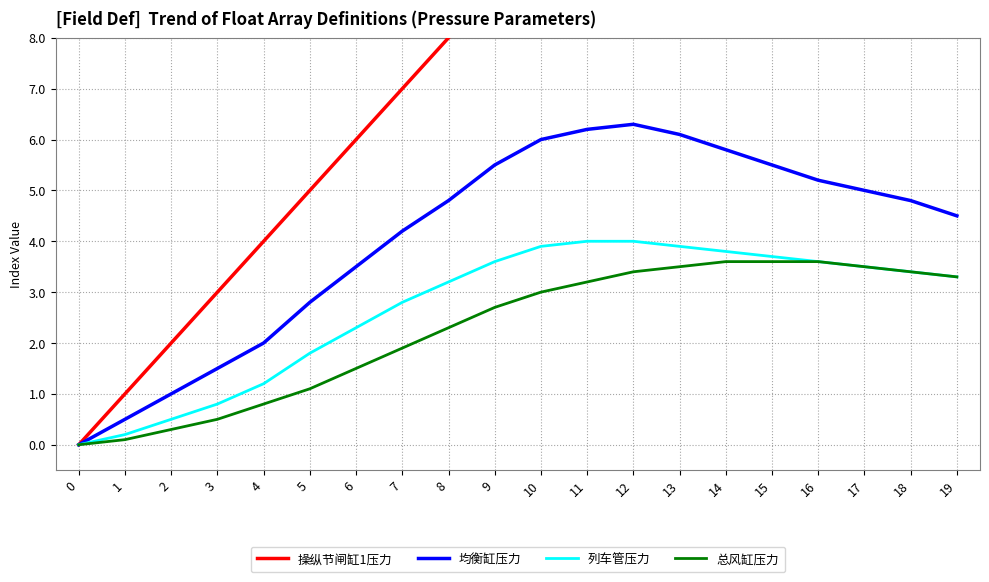

How many lines are shown in the chart?

4